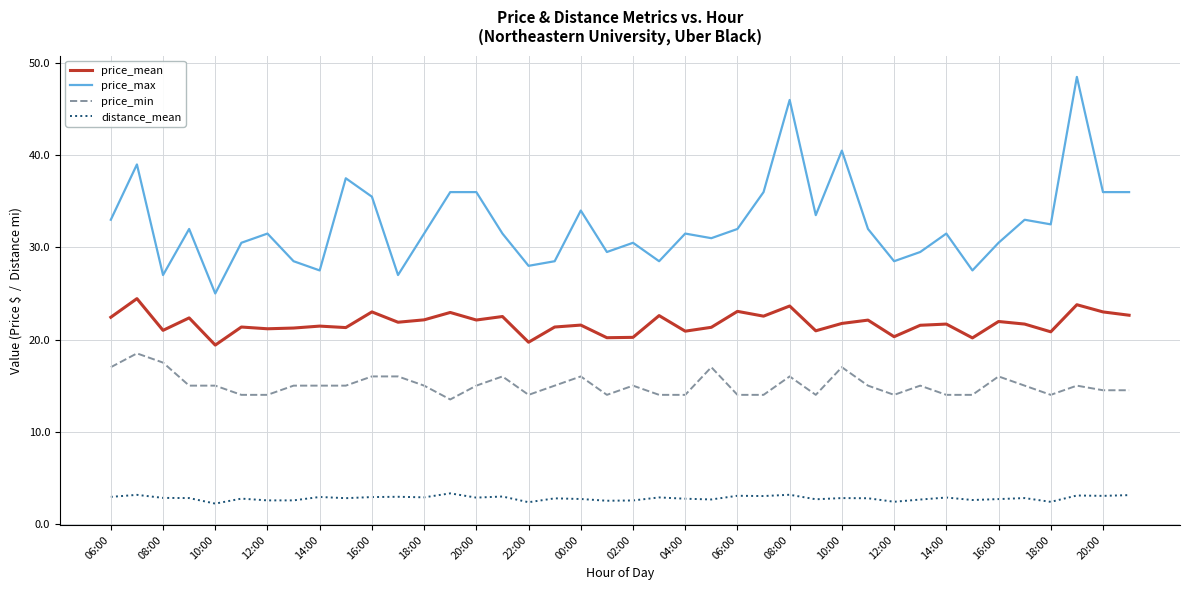

Which series has the widest spread of values?

price_max